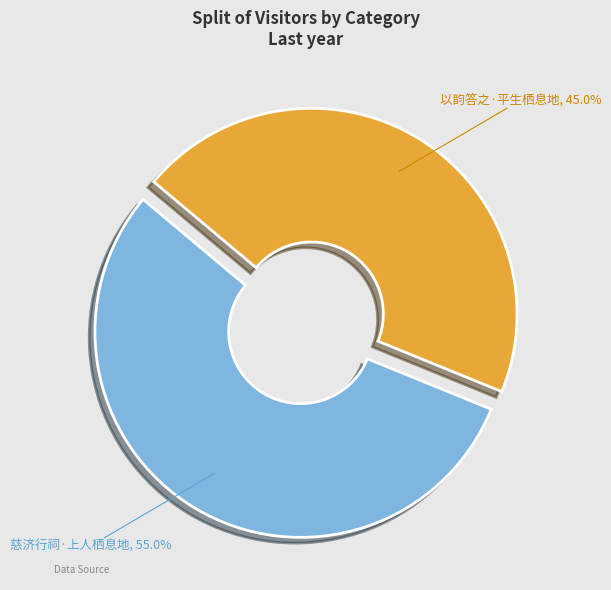

To the nearest percent, what is the average slice percentage?

50%